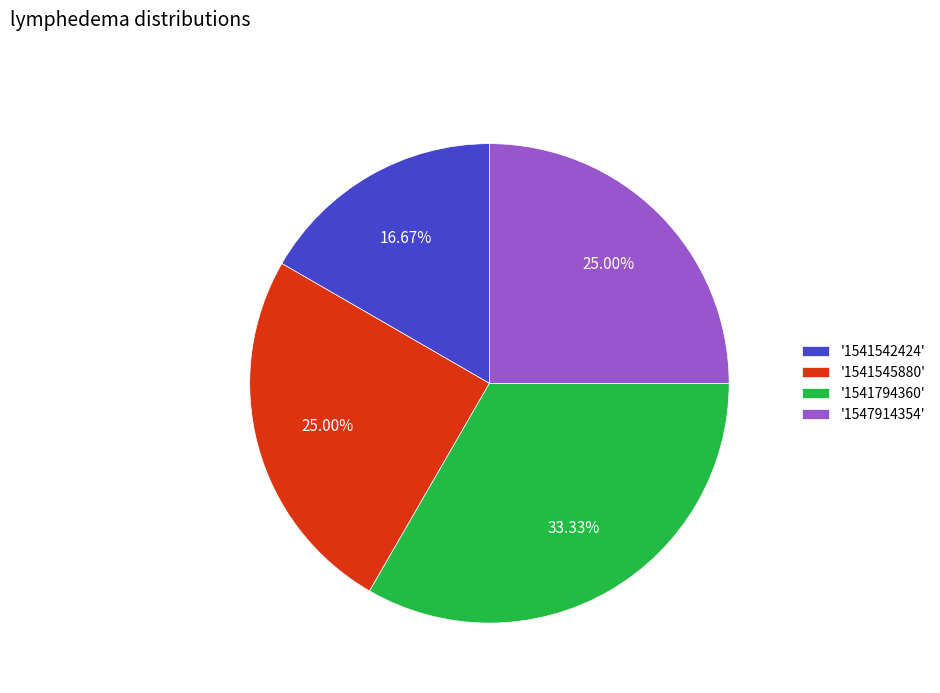

Does '1541545880' account for over 50% of the chart?

No